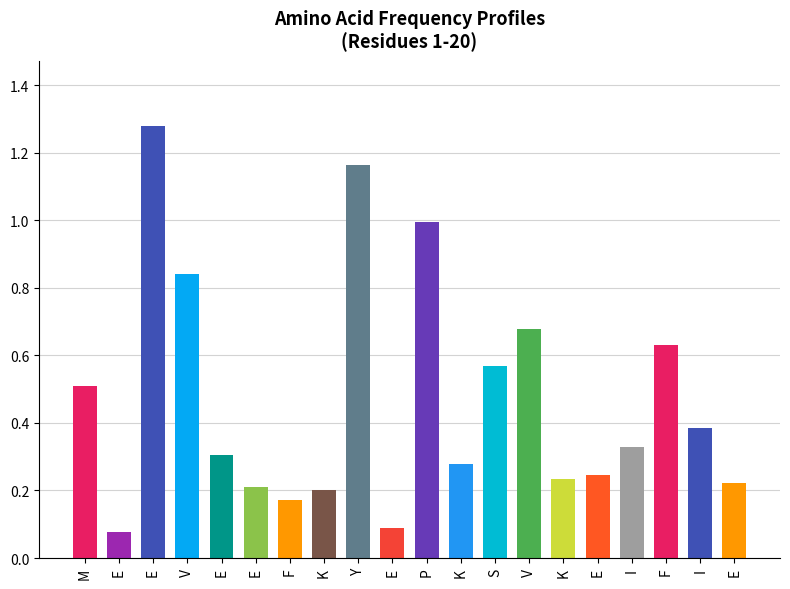

Reading left to right, transcribe all the data shown in this chart.

0.5	0.1	1.3	0.8	0.3	0.2	0.2	0.2	1.2	0.1	1.0	0.3	0.6	0.7	0.2	0.2	0.3	0.6	0.4	0.2